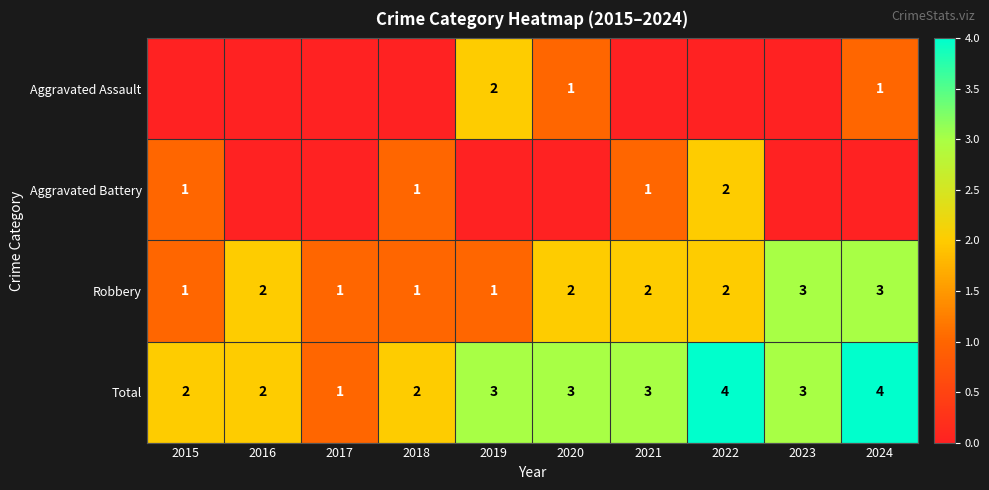

What is the total value across all series at 2022?

8